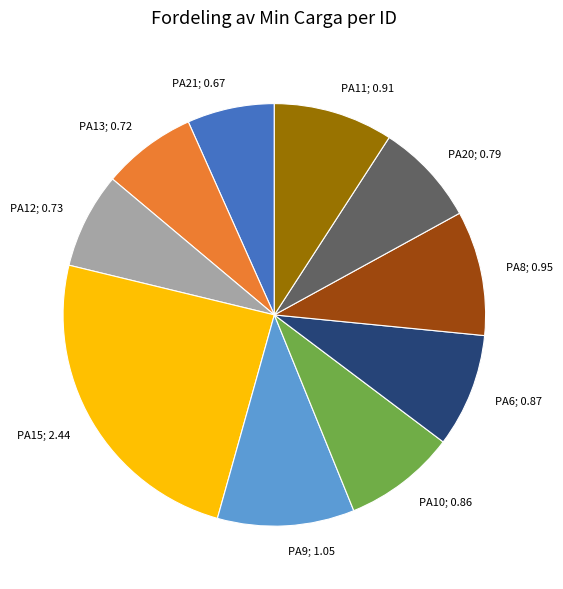

How many slices are in this pie chart?

10